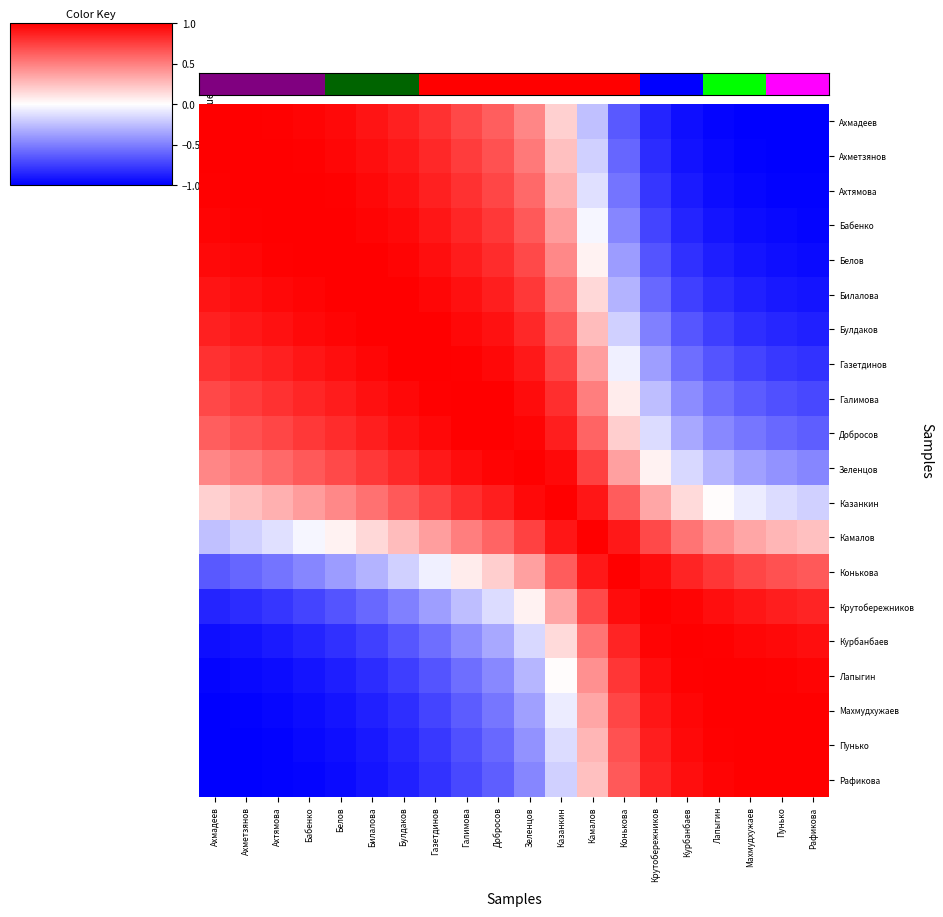

Which series has the largest range (max minus min)?

Ахмадеев